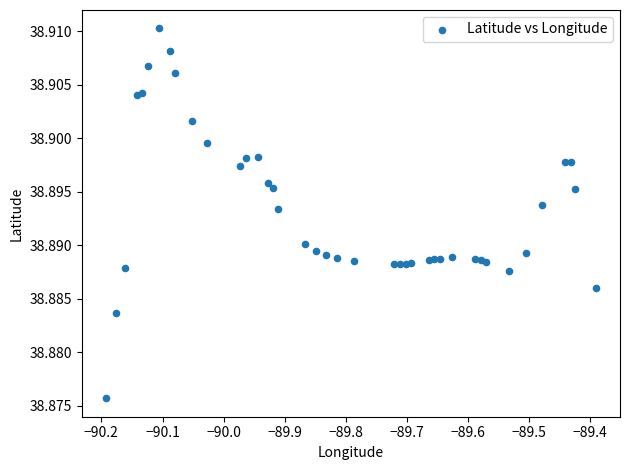

What is the range of X values (max minus min)?

0.8